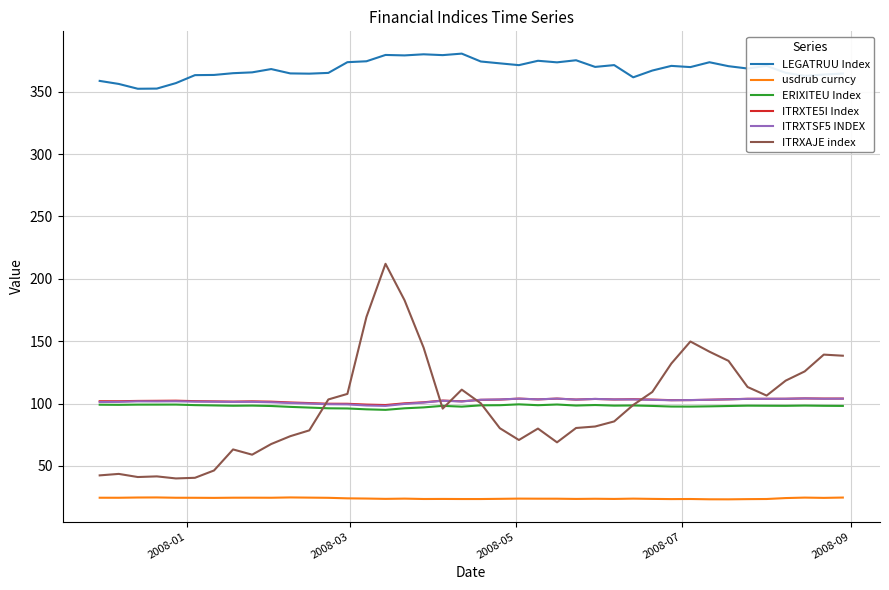

Which series has the largest range (max minus min)?

ITRXAJE index